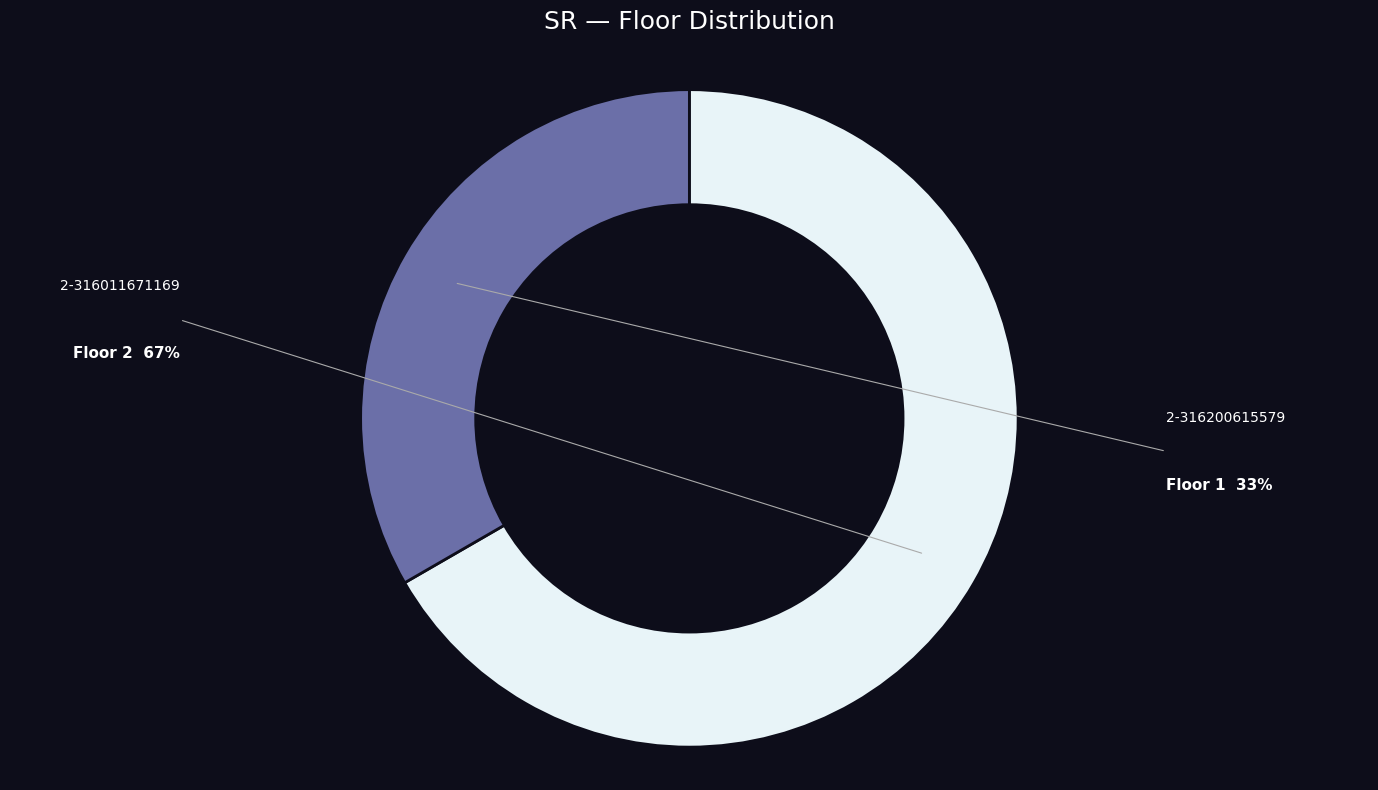

The 2-316200615579 slice represents 20% of the pie. True or false?

False